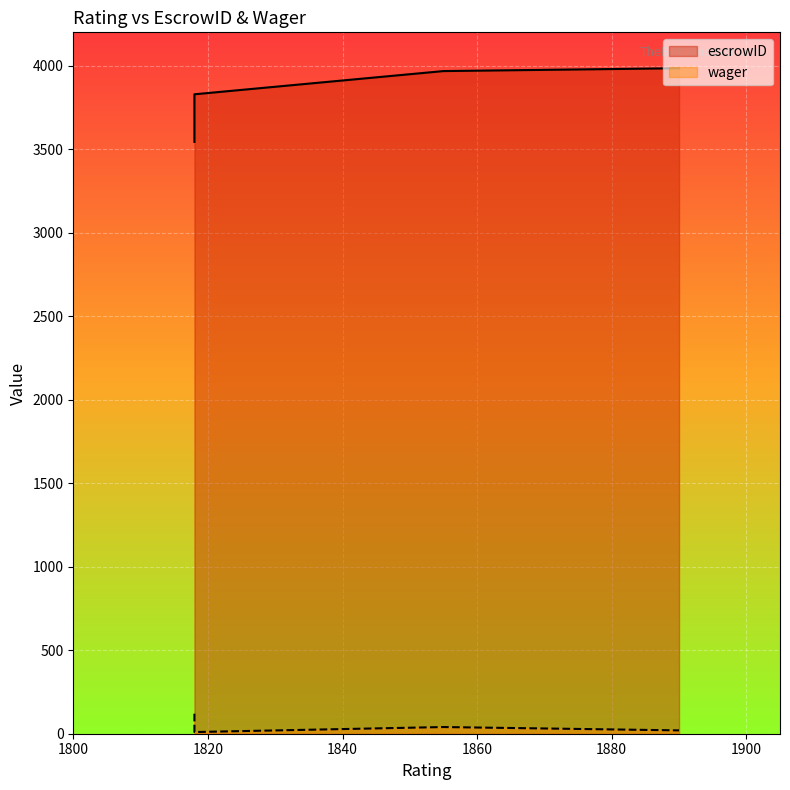

What is the spread (max minus min) of values at 1818?

3424